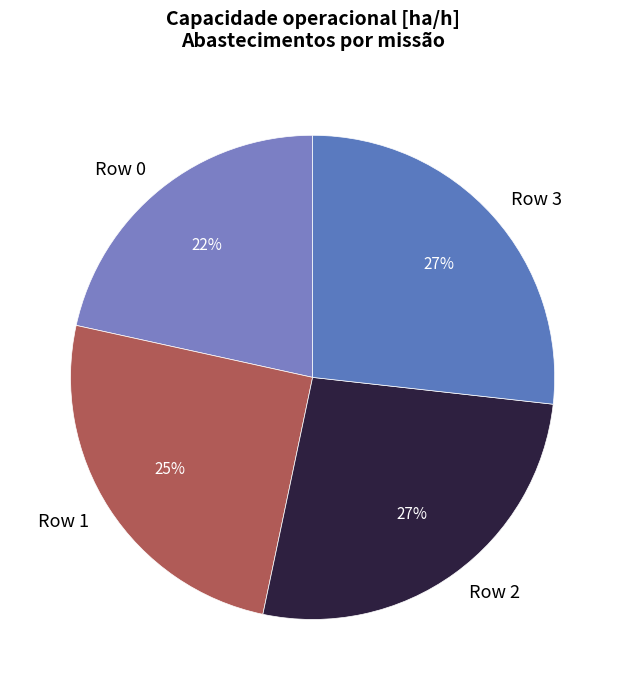

Combined, do Row 3 and Row 2 account for over 50%?

Yes